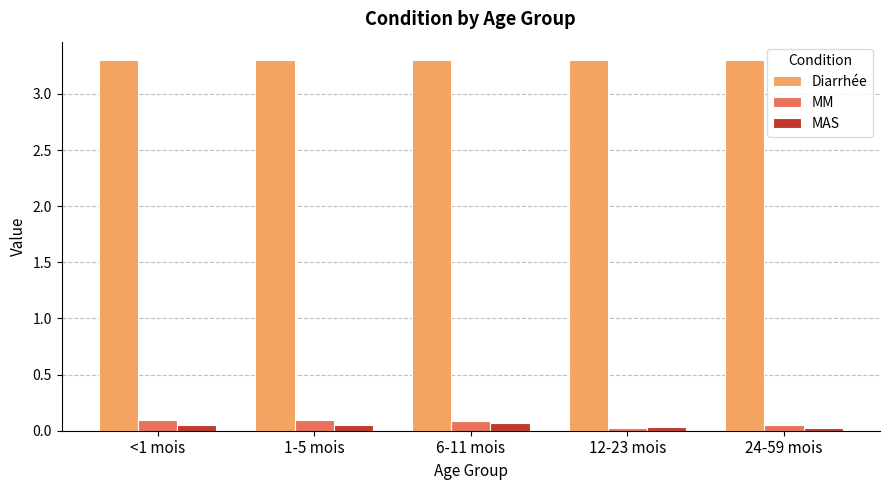

The value of MM at 1-5 mois is 0.1. True or false?

True